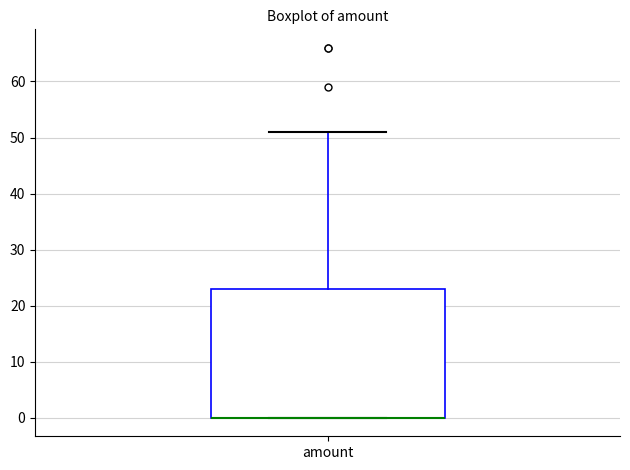

Where is the lower edge of the box for amount on the y-axis? The values are not printed on the chart, so give them approximately, as read against the axis.

0